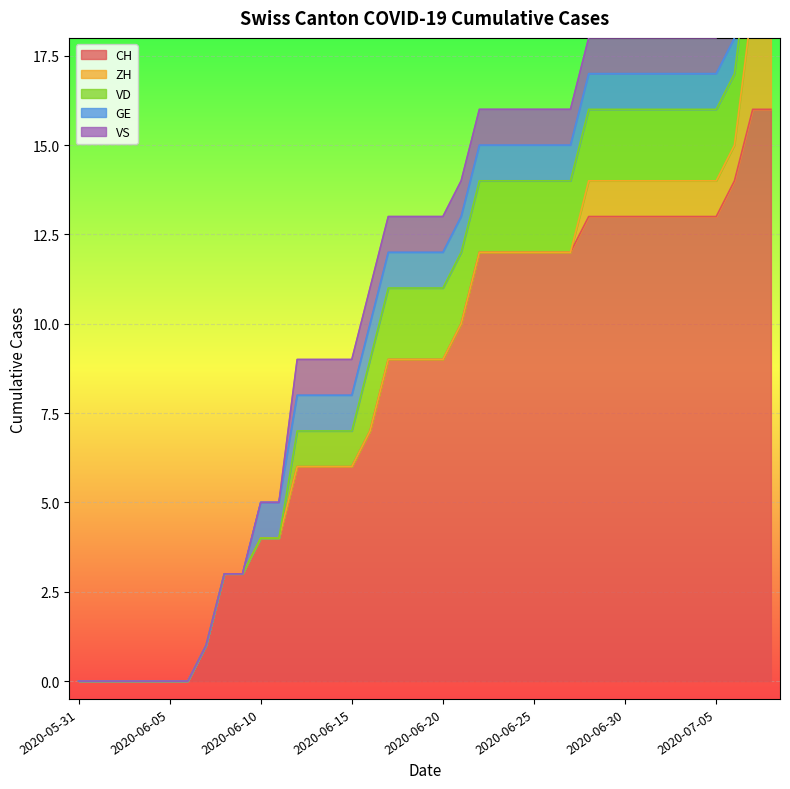

At how many categories does at least one series exceed 9?

18